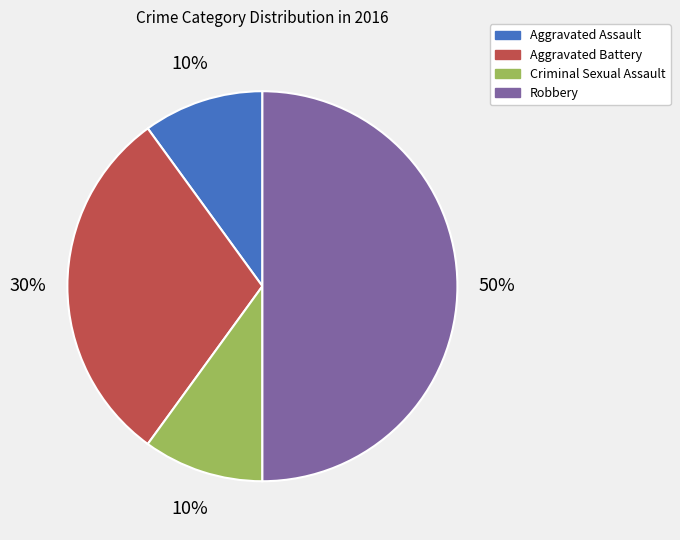

How many segments does this pie chart have?

4